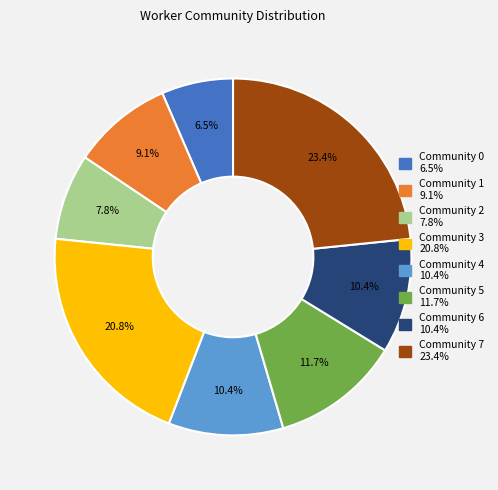

Is there a majority slice in this chart?

No